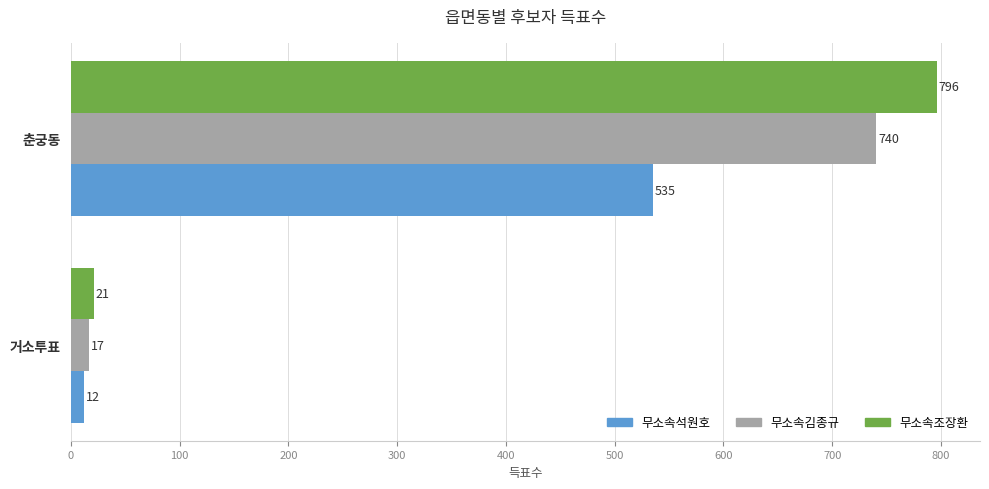

What is the difference between the maximum and minimum values in the 무소속조장환 series?

775